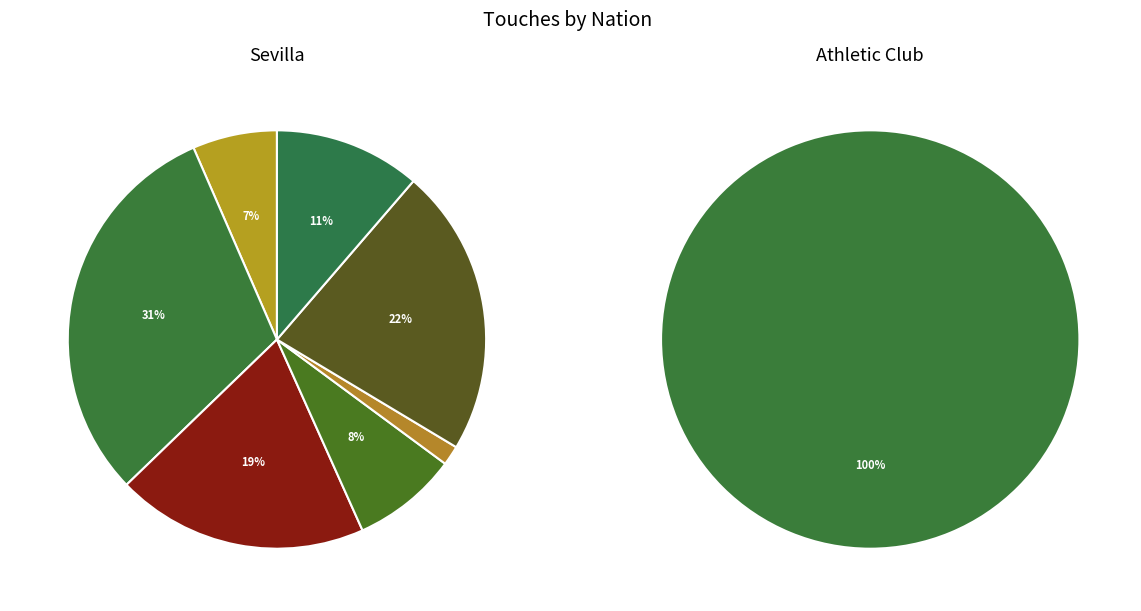

True or false: nl NED accounts for 1% of the total.

True